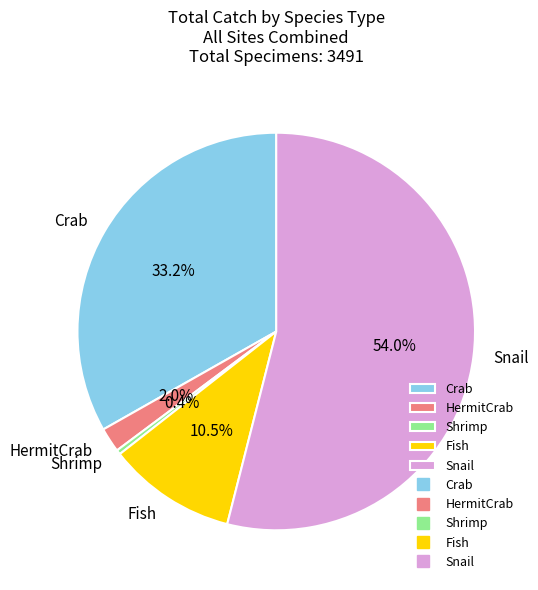

Which category has the smallest portion of the pie?

Shrimp